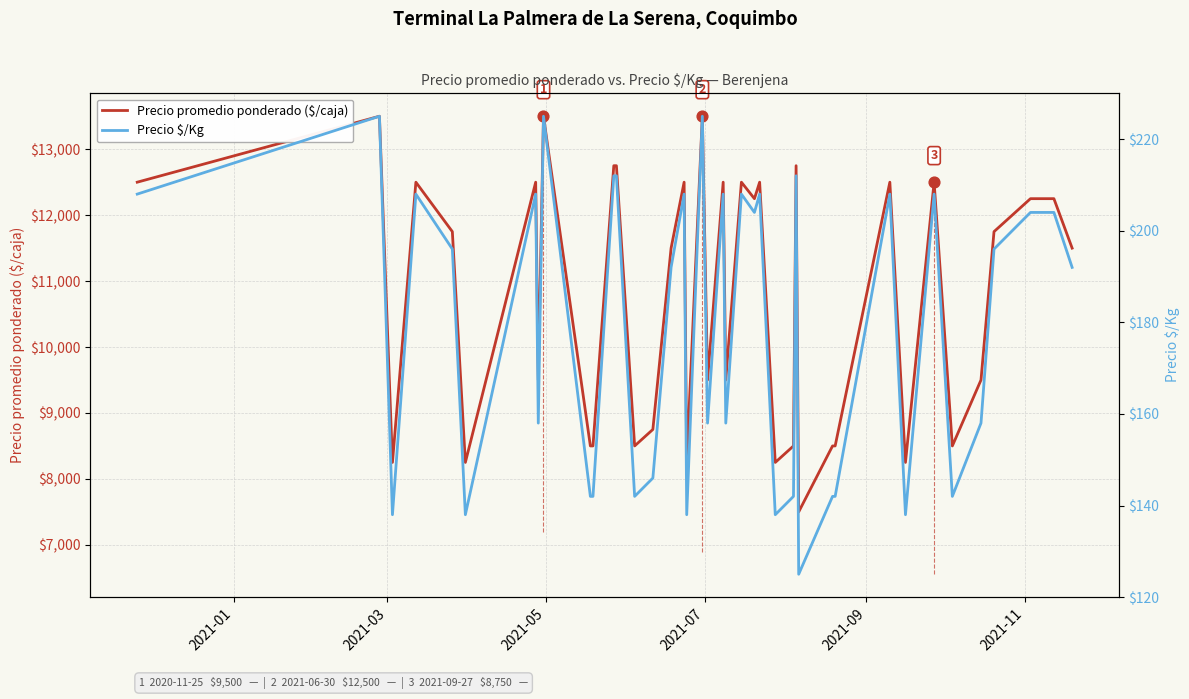

At how many categories does at least one series exceed 729?

40